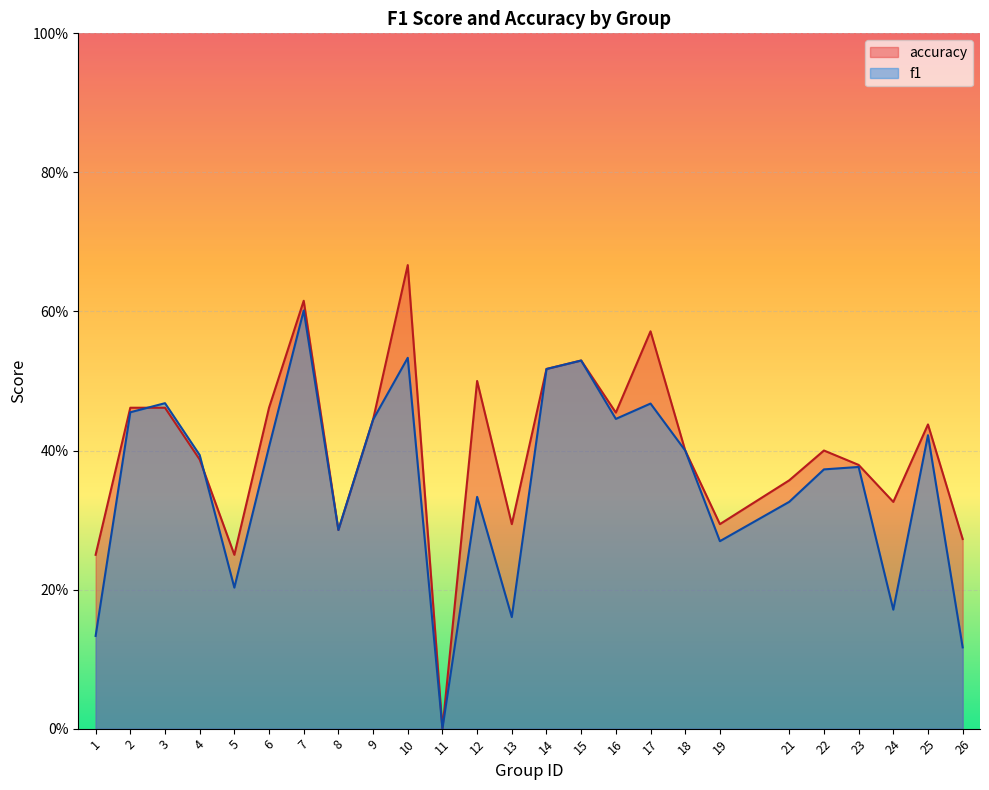

What is the total value across all series at 1?

0.4